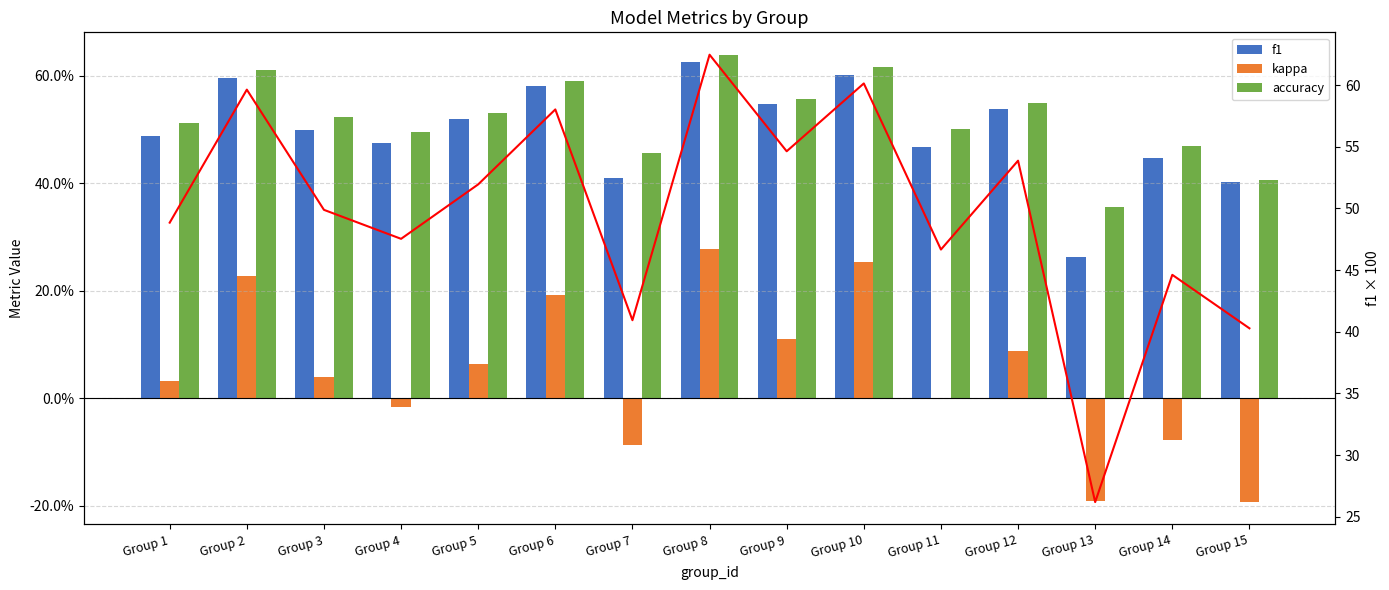

What is the difference between the maximum and minimum values in the f1 (scaled) series?

36.3